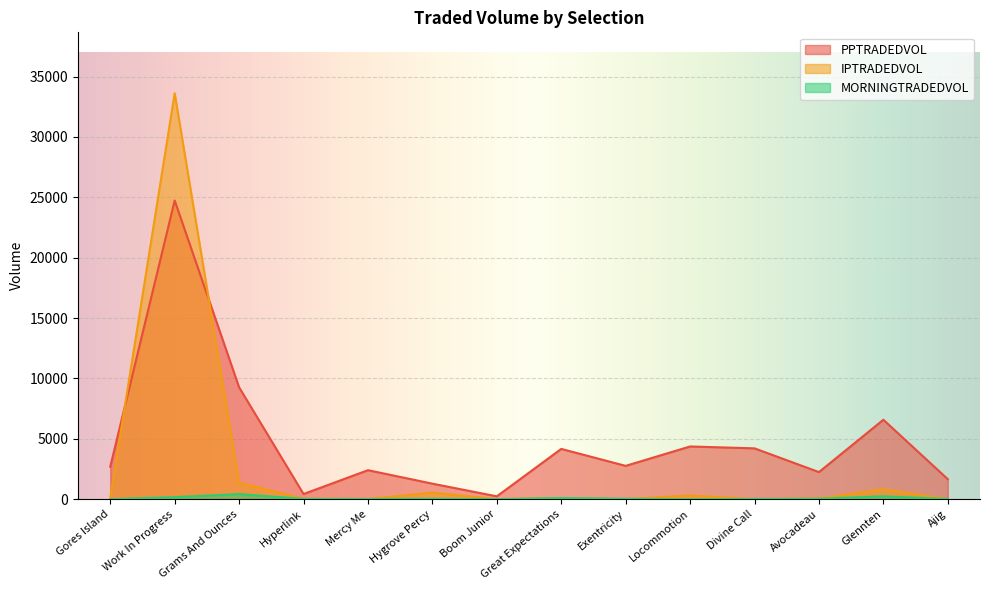

In MORNINGTRADEDVOL, how many points are lower than both neighbors (excluding endpoints)?

3